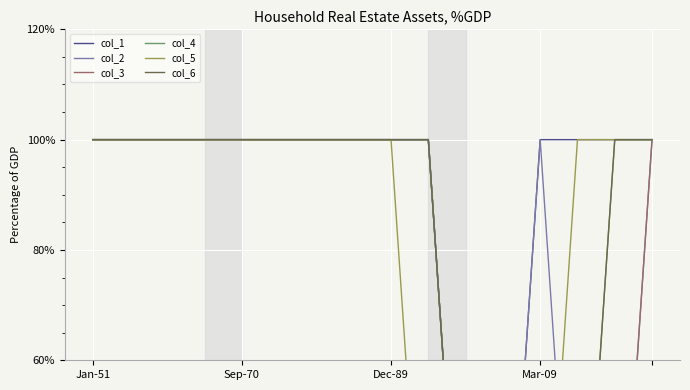

Count the number of categories in the chart.

16